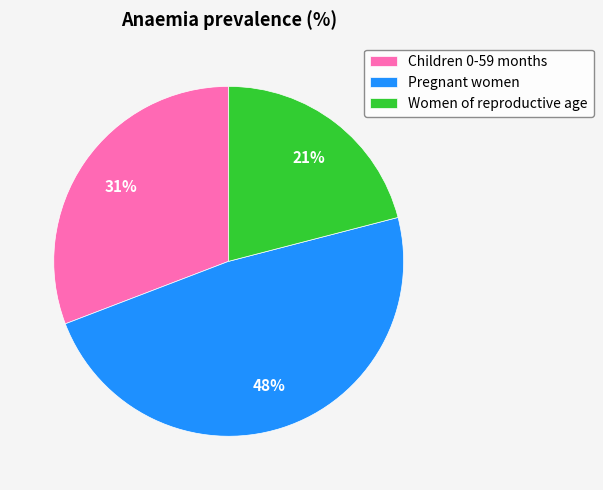

Is there a majority slice in this chart?

No